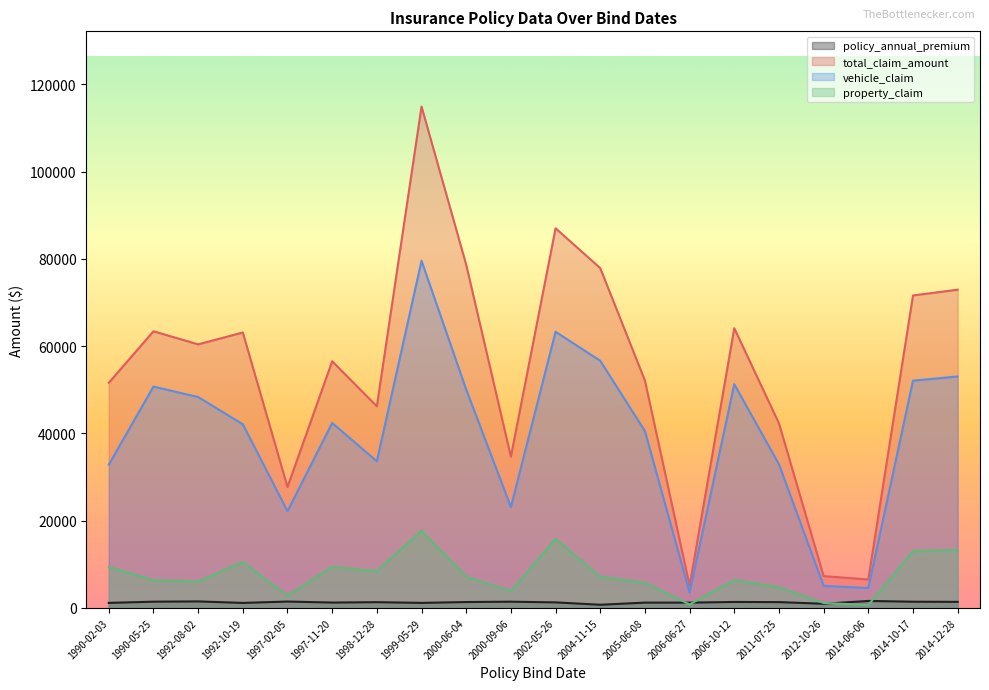

Rank the series by their maximum value, from lowest to highest.

policy_annual_premium, property_claim, vehicle_claim, total_claim_amount